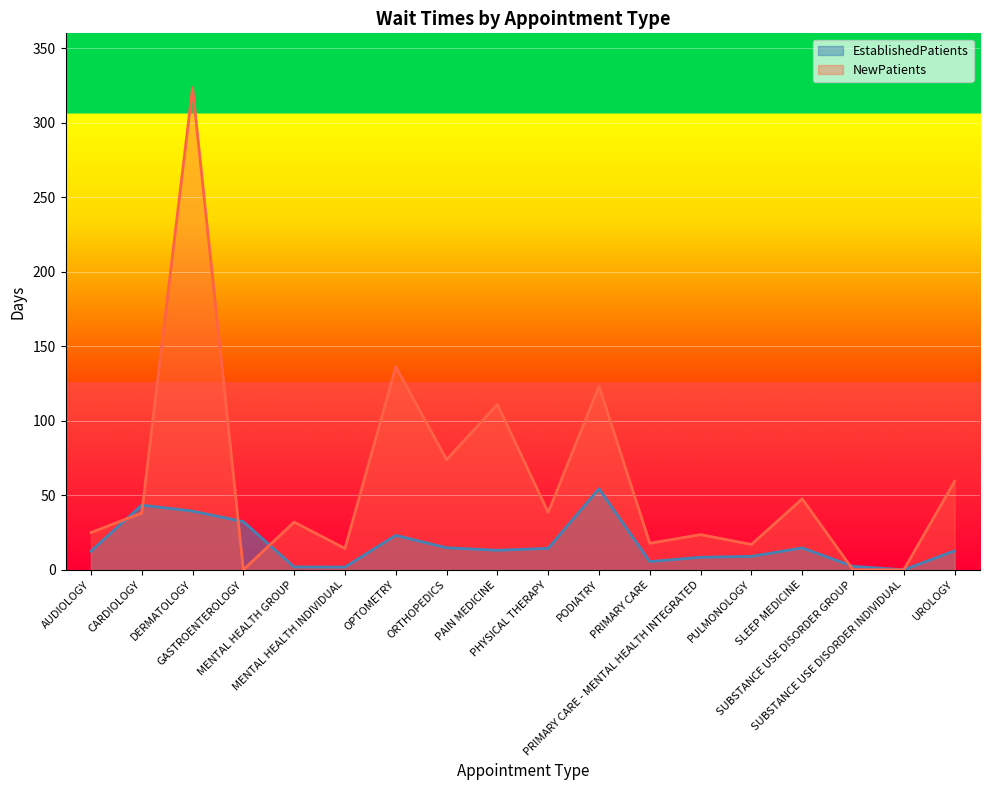

Is it true that EstablishedPatients equals 12.5 at AUDIOLOGY?

True